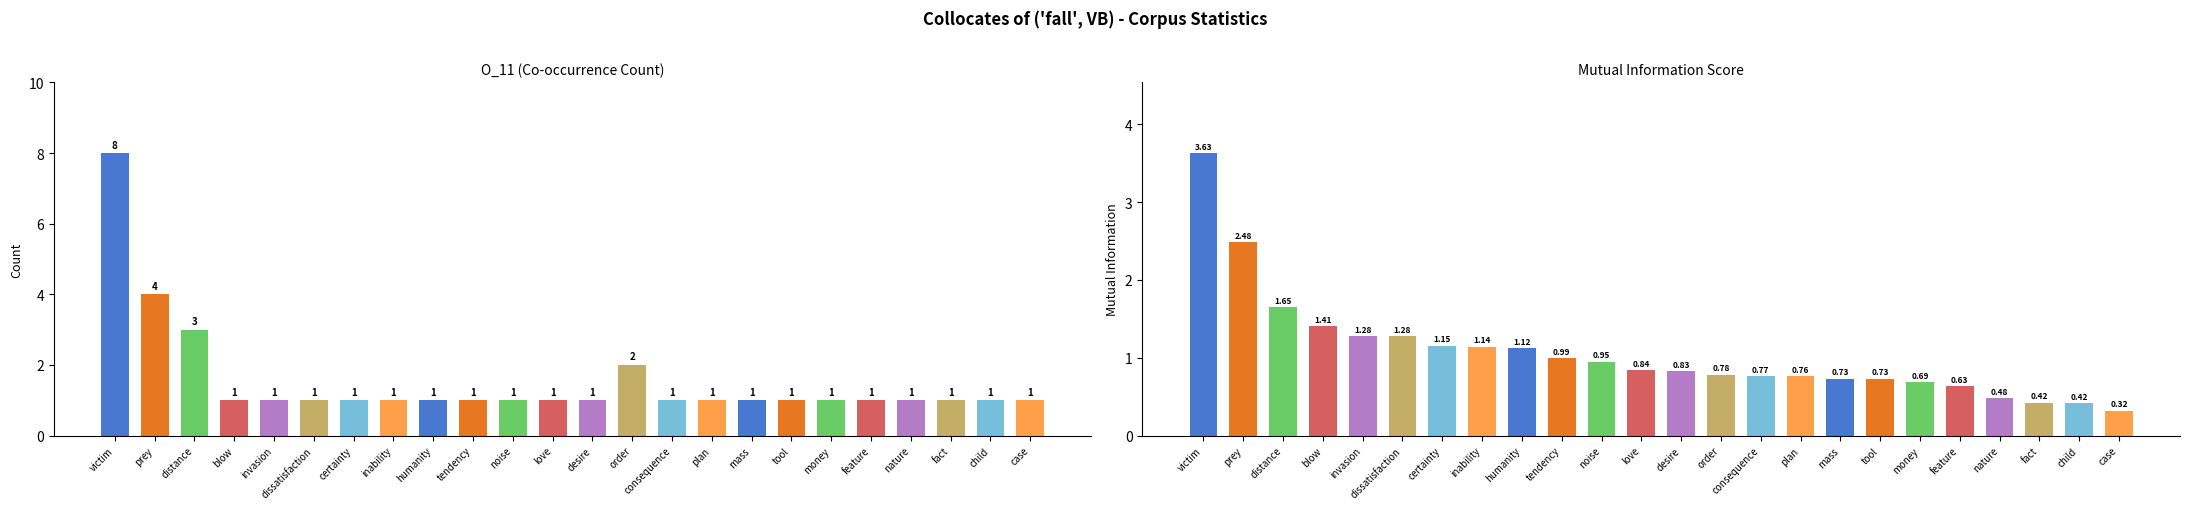

What position from the right is love?

13